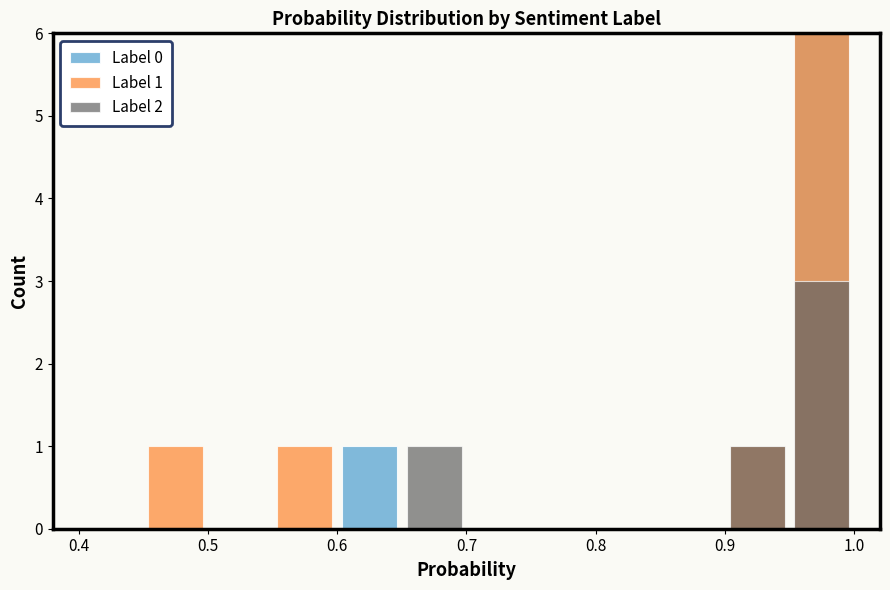

What is the average value of the Label 0 series?

1